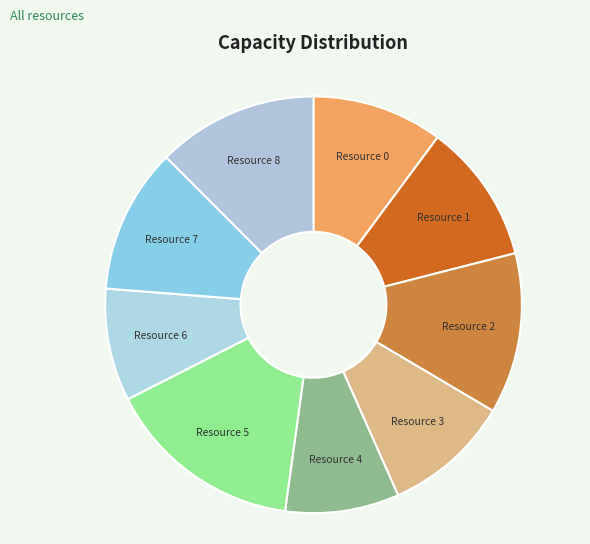

Between Resource 3 and Resource 5, which is larger?

Resource 5